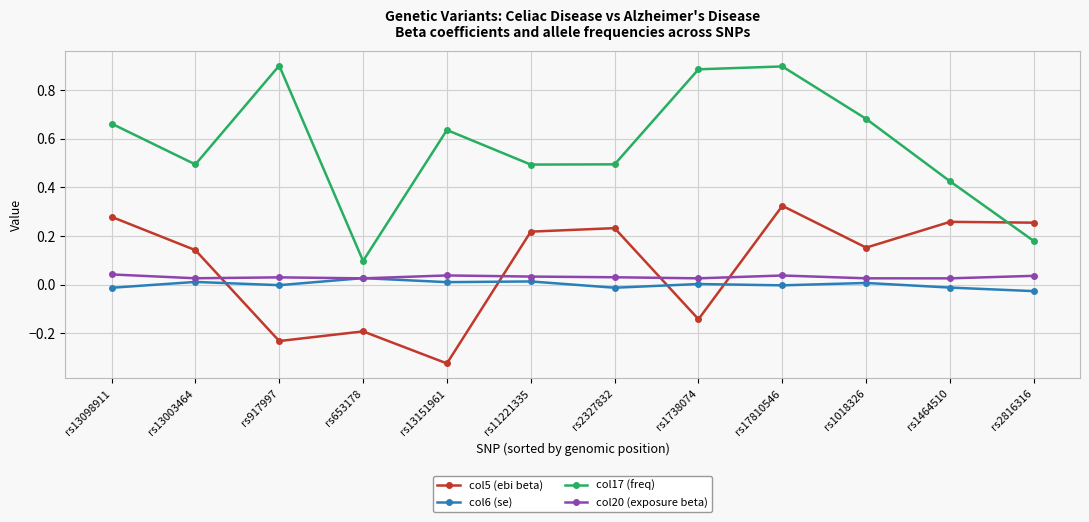

Does the chart have visible grid lines?

Yes